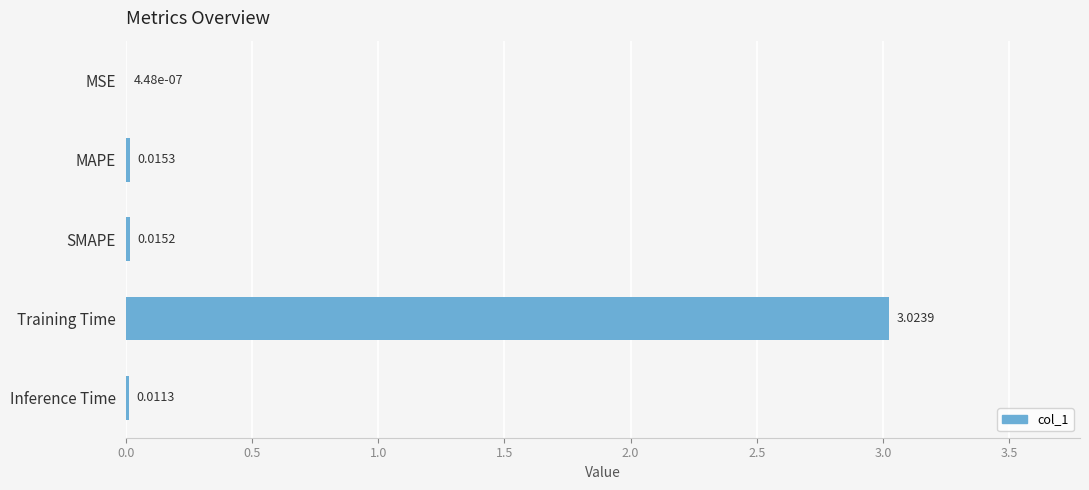

At which category does the chart reach its peak across all series?

Training Time